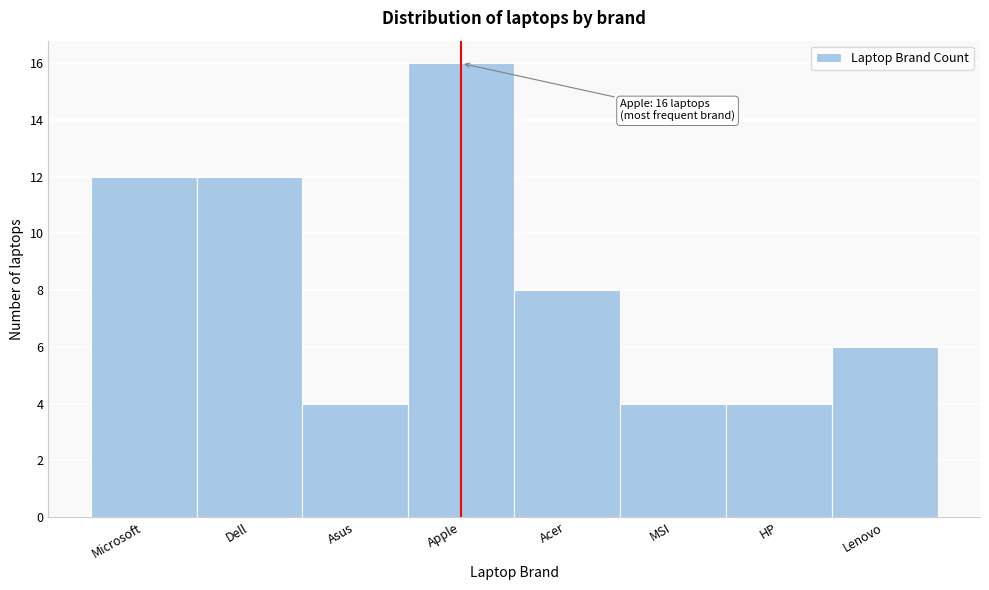

Reading left to right, extract all data points from this chart.

Microsoft=12	Dell=12	Asus=4	Apple=16	Acer=8	MSI=4	HP=4	Lenovo=6